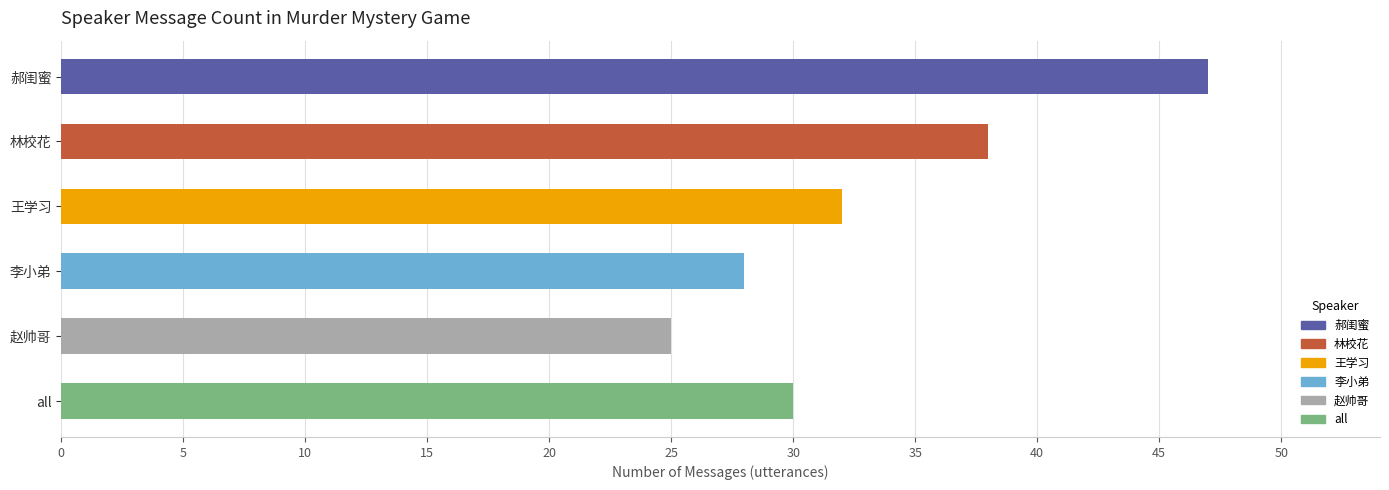

What is the difference between the second highest and minimum values?

13